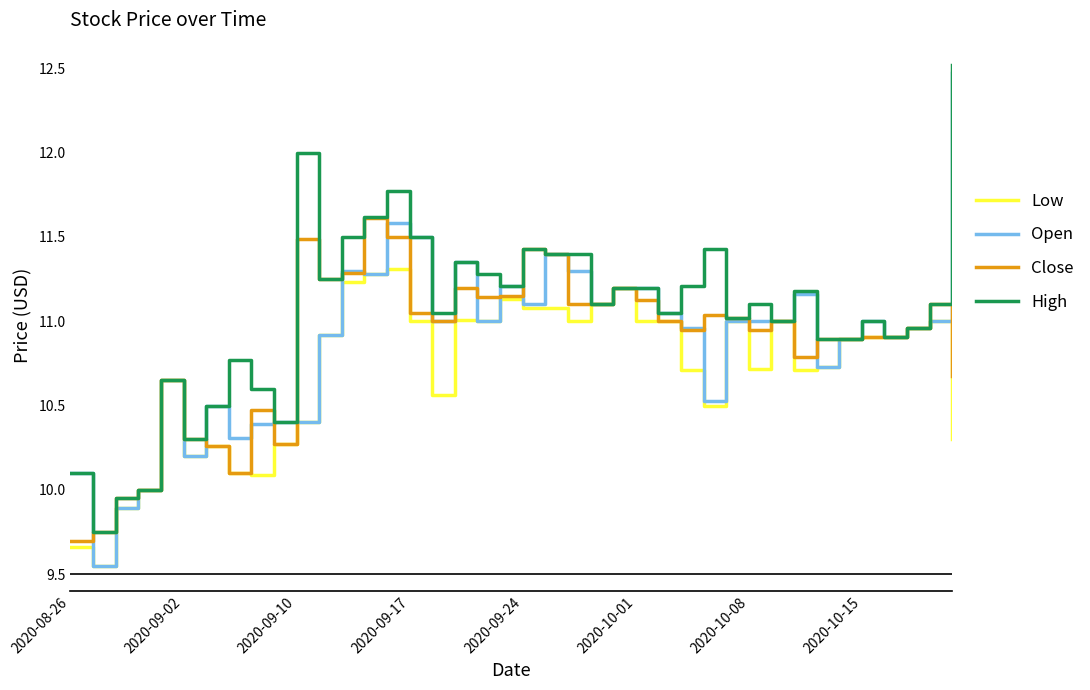

Which series has the largest range (max minus min)?

Open